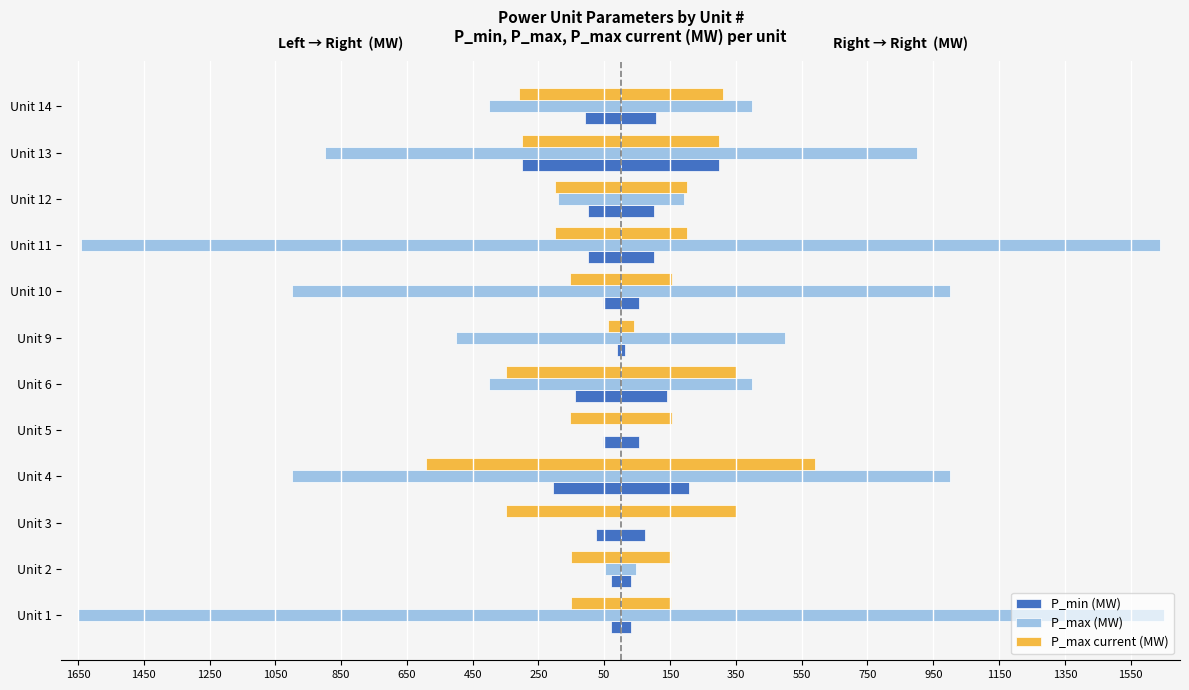

What is the sum of the P_max (MW) values at Unit 4 and Unit 2?

-1047.2